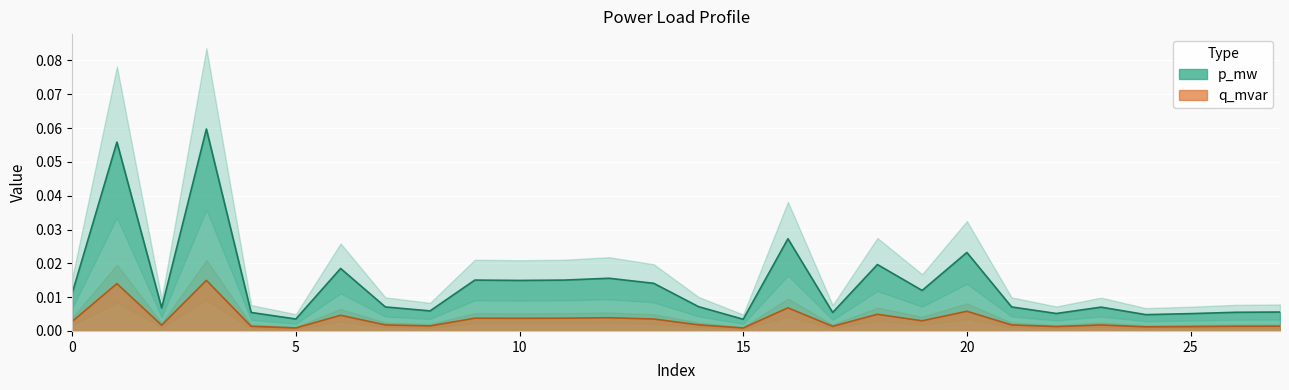

True or false: q_mvar has more than 0 points higher than both neighbors.

True